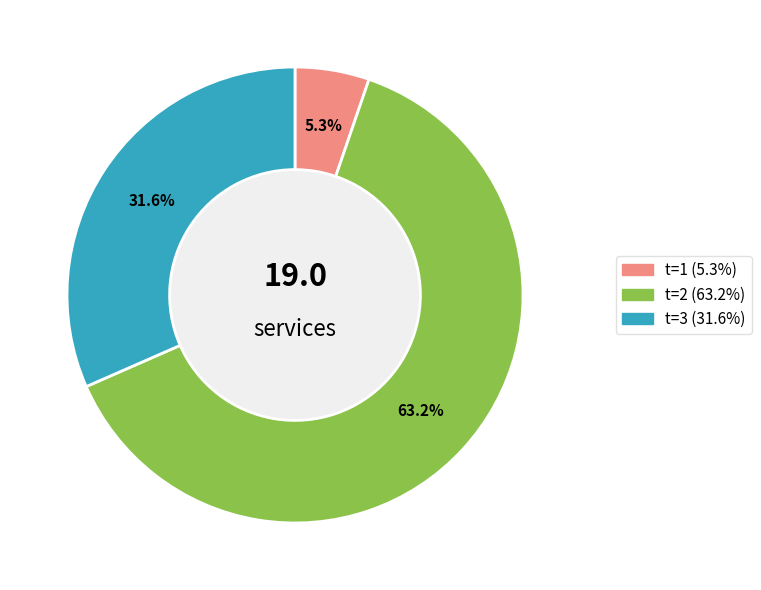

How many segments does this pie chart have?

3